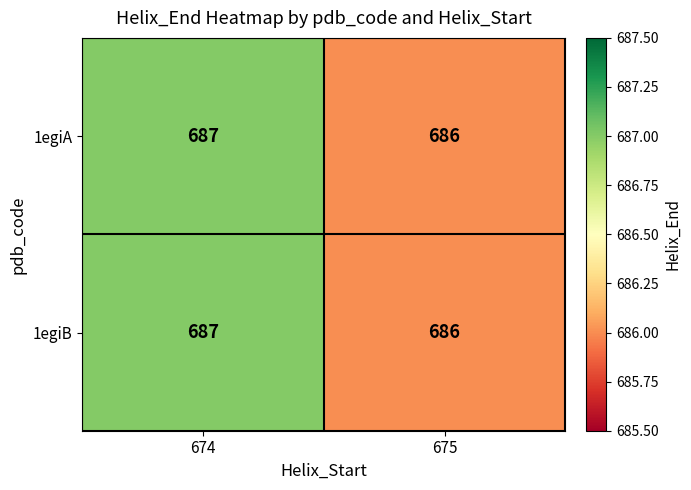

What is the approximate value of 1egiB at 674?

687